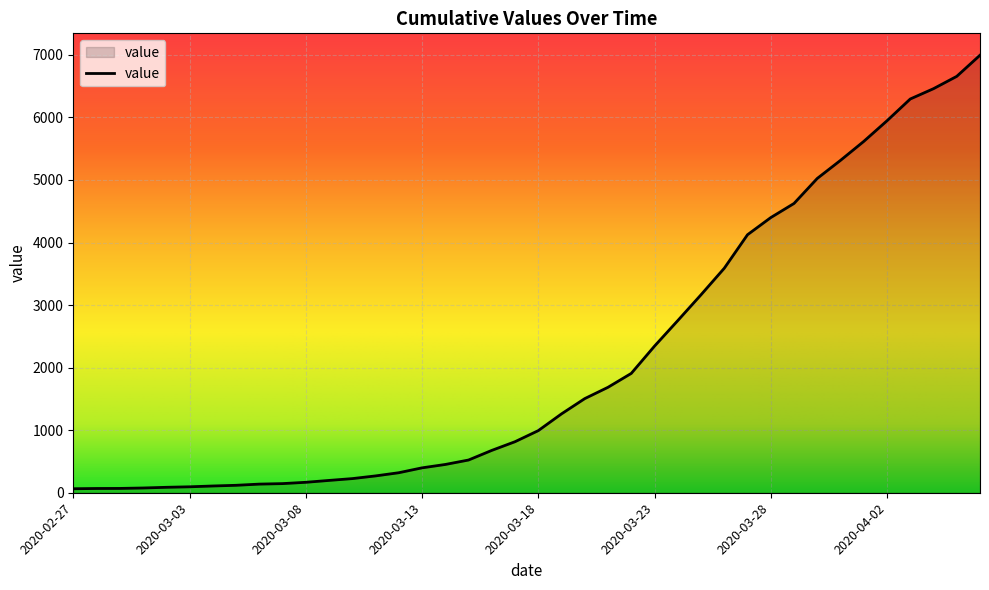

Count the number of categories in the chart.

40